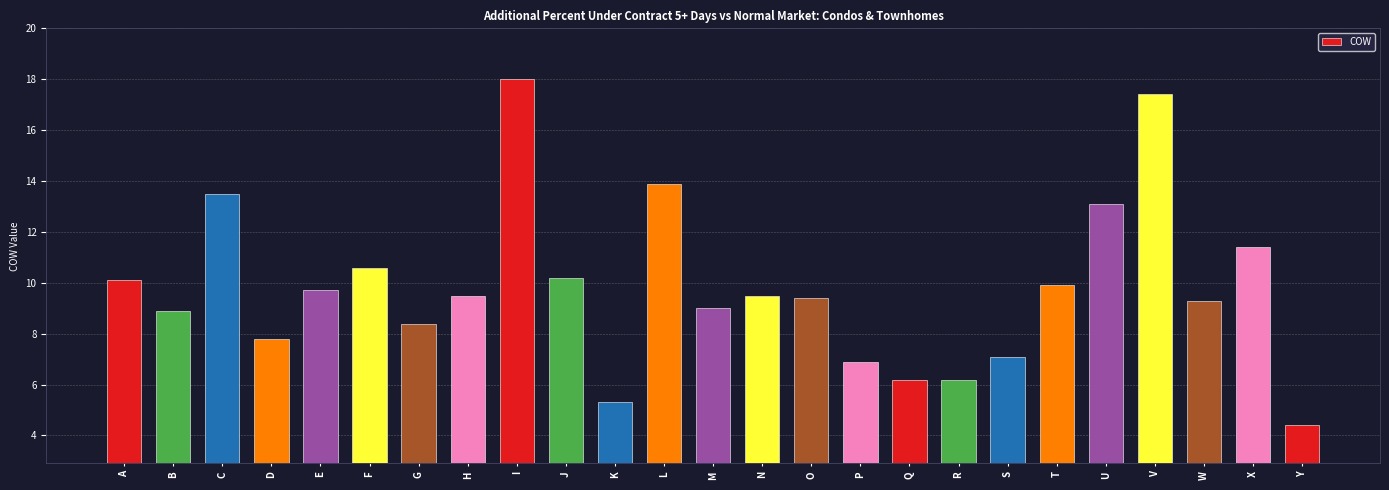

Reading right to left, what are all the values shown in this chart?

Y=4.4	X=11.4	W=9.3	V=17.4	U=13.1	T=9.9	S=7.1	R=6.2	Q=6.2	P=6.9	O=9.4	N=9.5	M=9.0	L=13.9	K=5.3	J=10.2	I=18.0	H=9.5	G=8.4	F=10.6	E=9.7	D=7.8	C=13.5	B=8.9	A=10.1